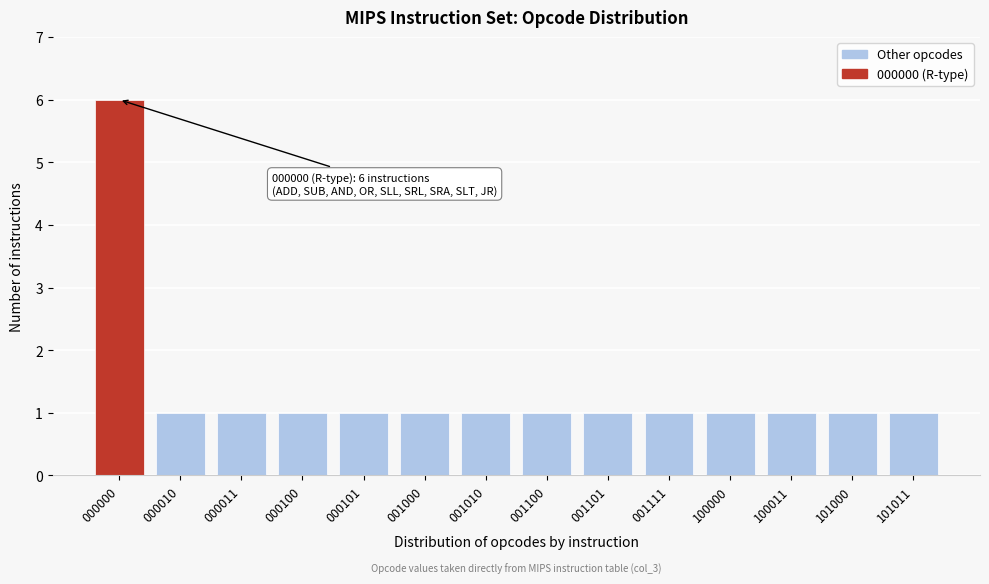

Reading left to right, extract all data points from this chart.

6	1	1	1	1	1	1	1	1	1	1	1	1	1